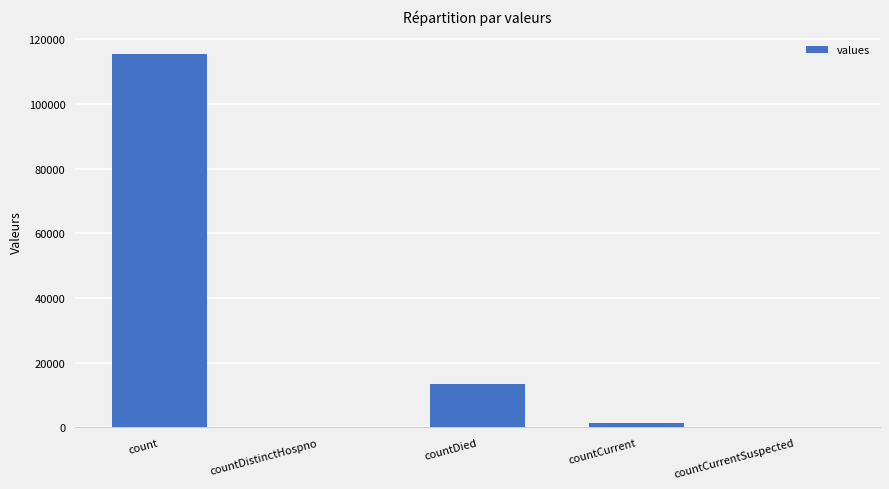

At which label is the value closest to 57689?

countDied